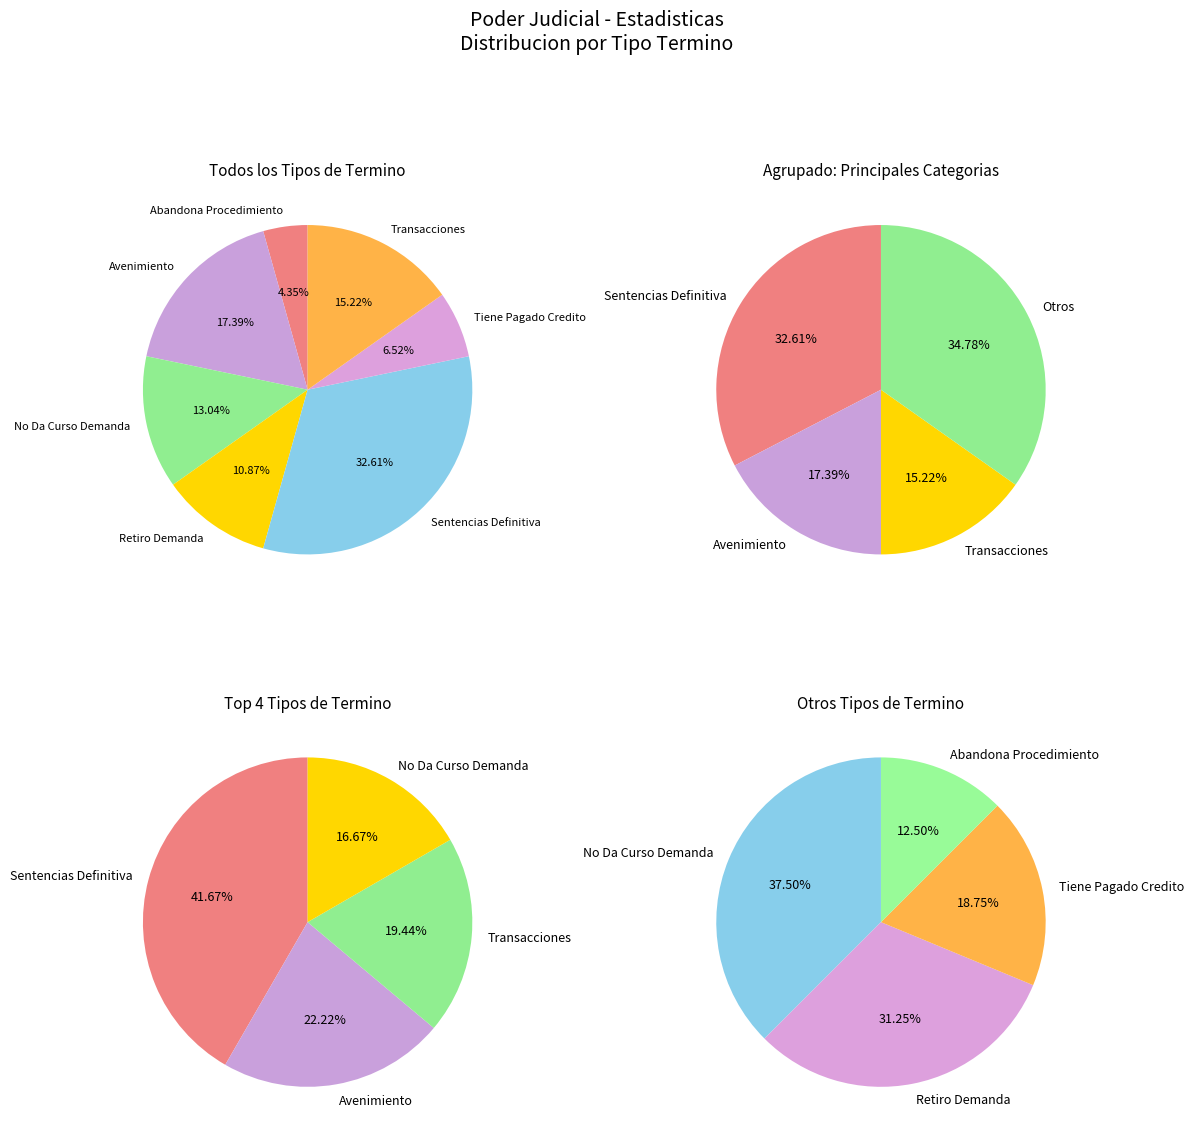

Does Transacciones represent more than half of the total?

No